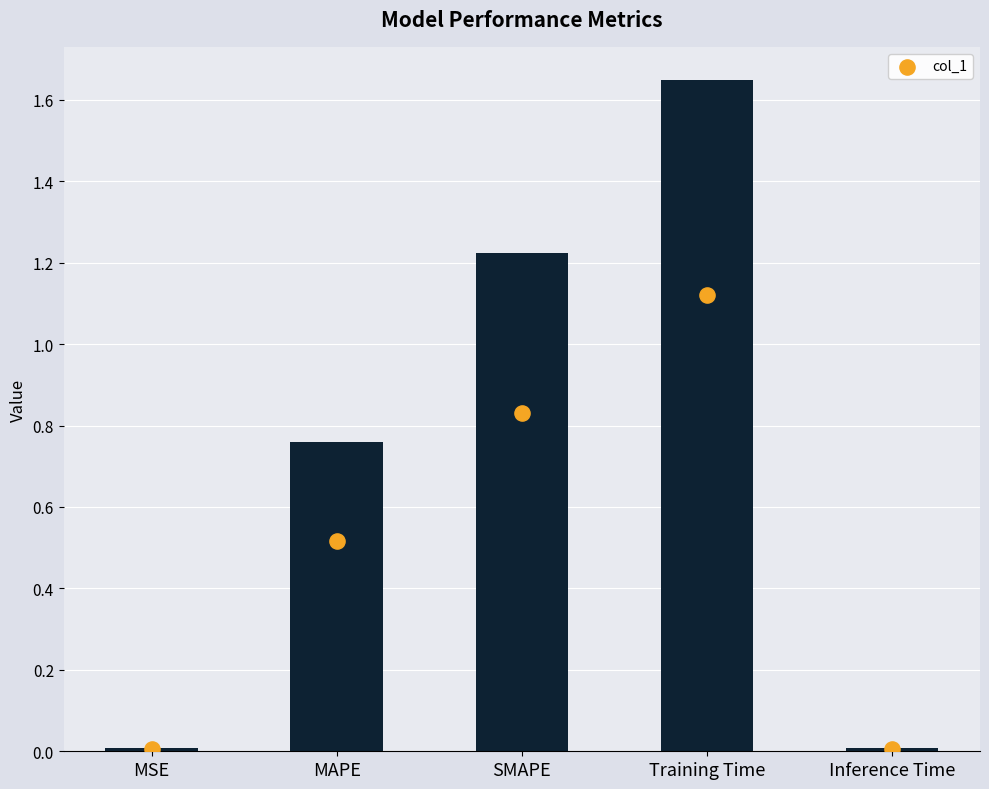

Which has a higher value, MAPE or MSE?

MAPE